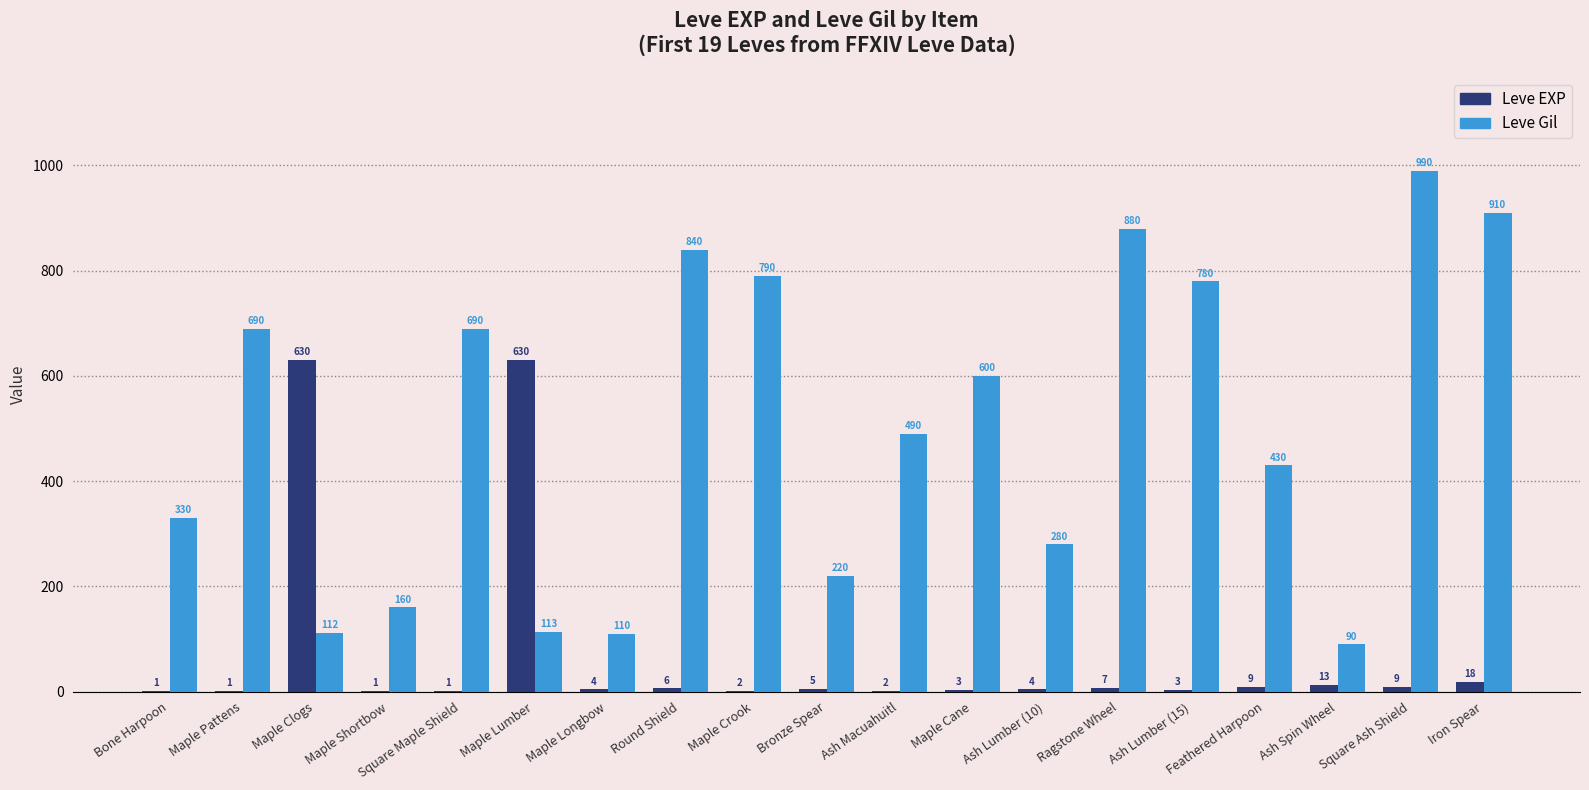

At which category is the sum across all series the highest?

Square Ash Shield